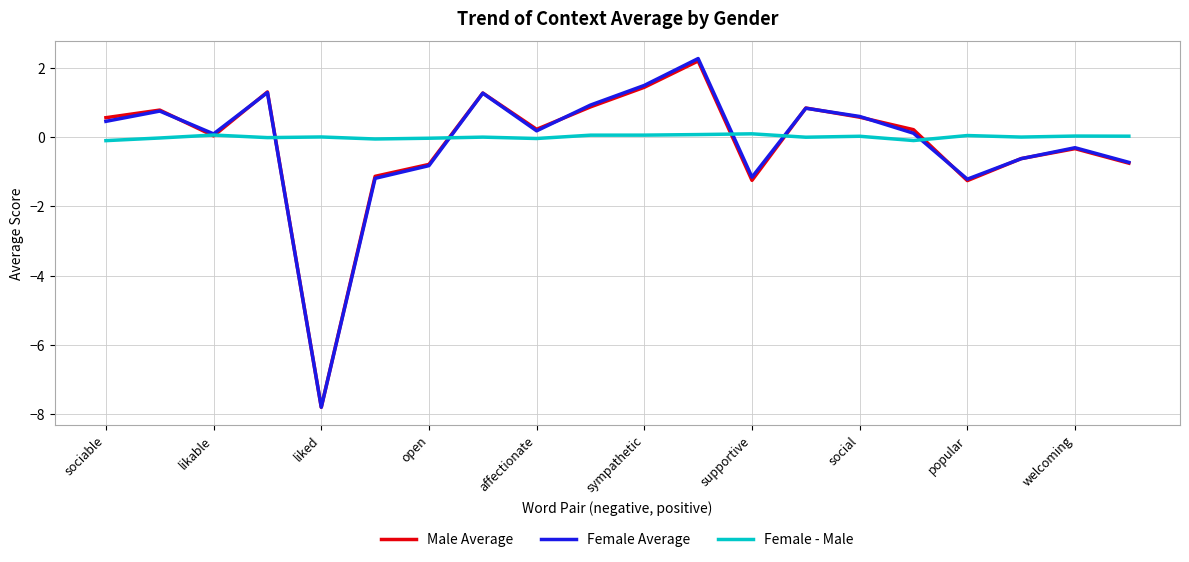

What is the lowest value of the Male Average series?

-7.8